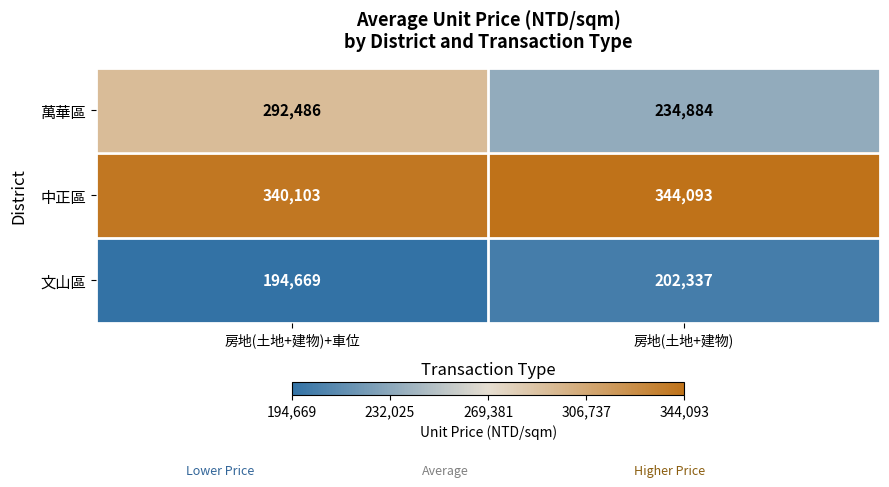

Rank the series at 房地(土地+建物)+車位 from lowest to highest value.

文山區, 萬華區, 中正區